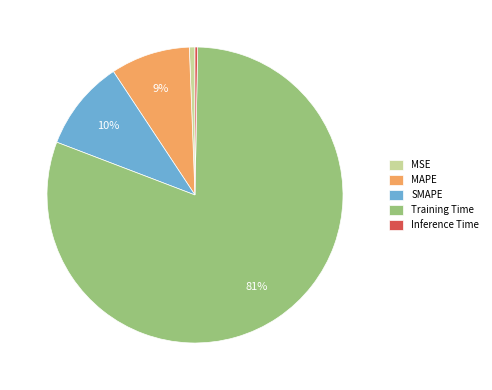

True or false: MSE accounts for 6% of the total.

False